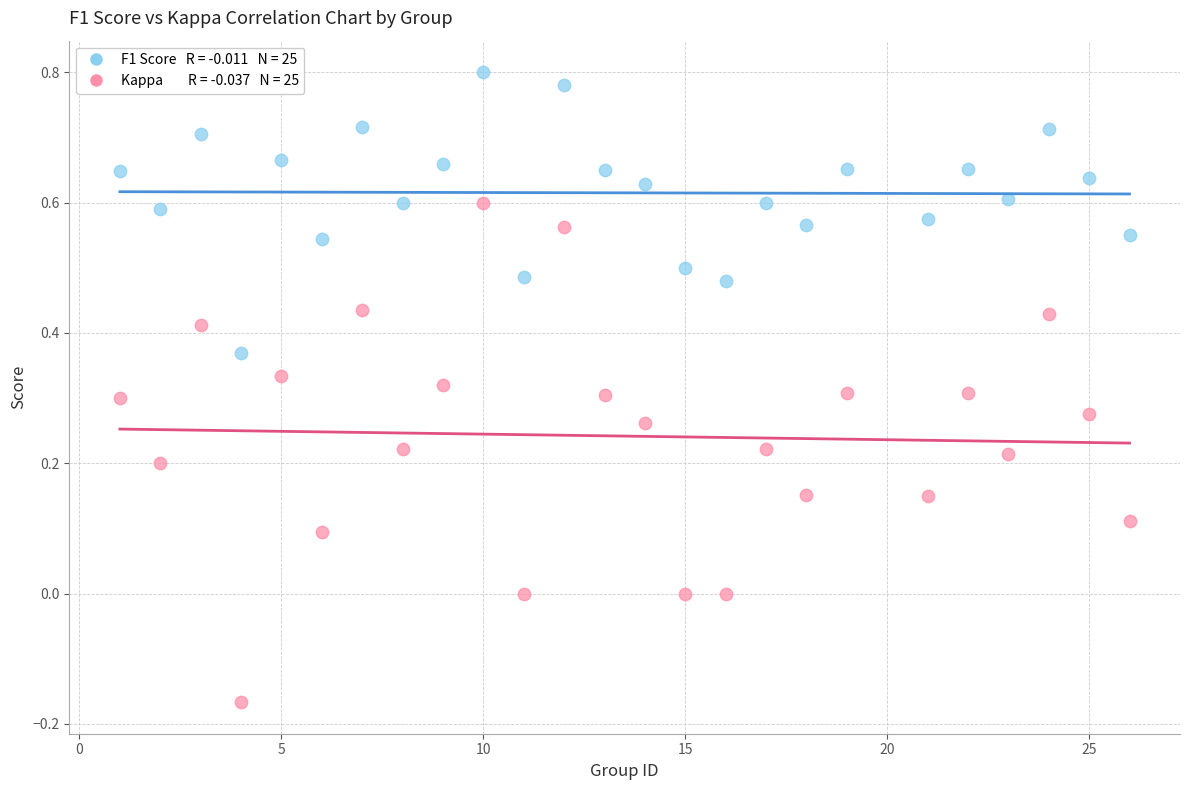

Across all data points, what is the range of Y values (max minus min)?

1.0